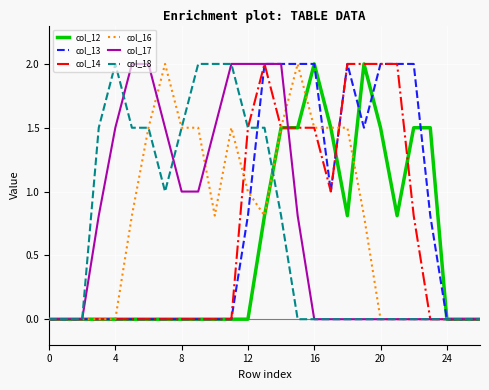

What is the greatest value displayed?

2.0